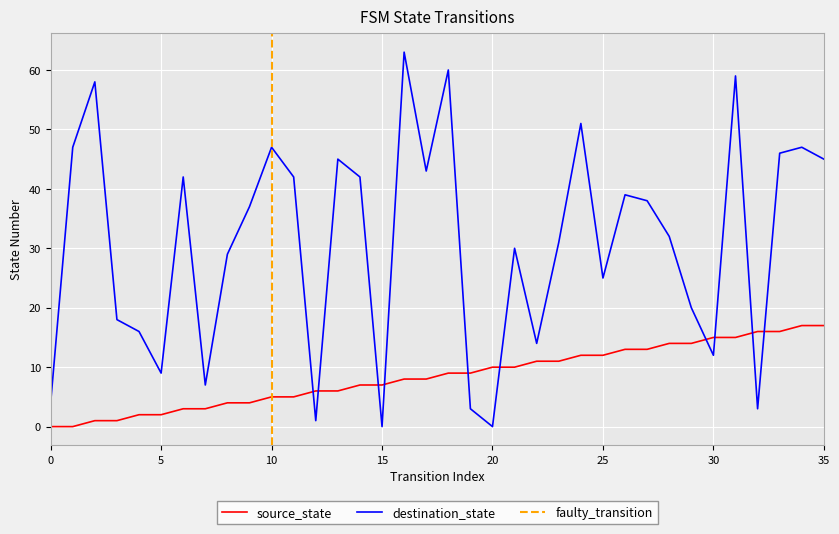

What is the value of the destination_state point at the 28th from the left?

38